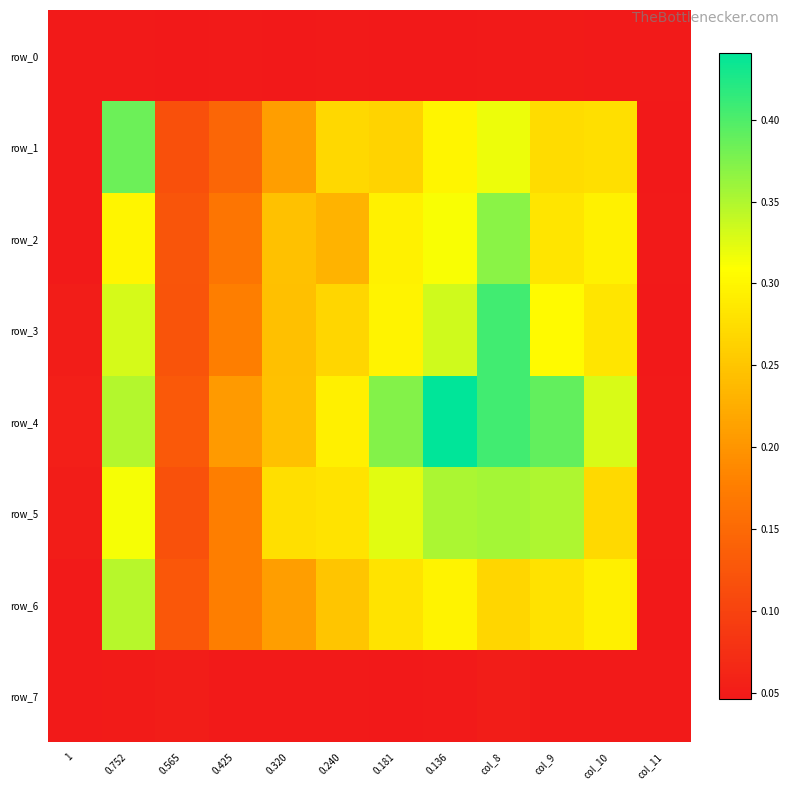

At how many categories does at least one series exceed 0?

12